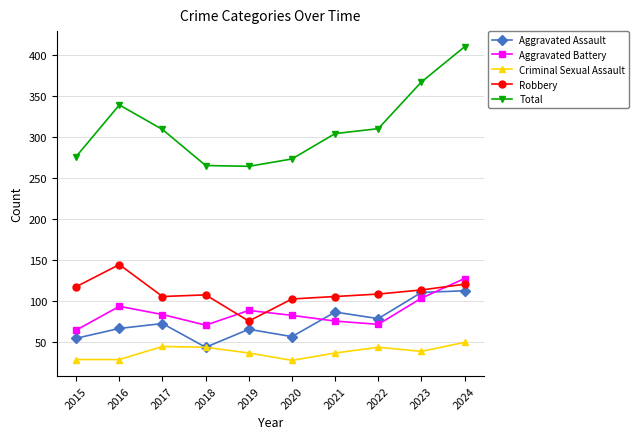

Which series has the largest total across all categories?

Total